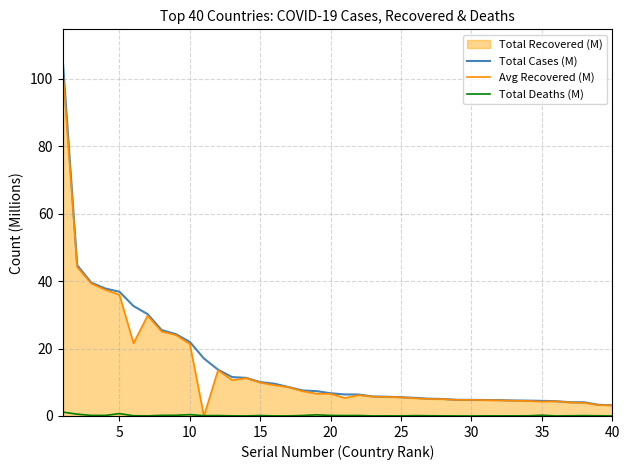

Reading left to right, transcribe all the data shown in this chart.

Total Cases (M): 104.2	44.7	39.5	37.8	36.8	32.6	30.2	25.5	24.3	22.0	17.0	13.7	11.5	11.3	10.0	9.6	8.6	7.6	7.4	6.7	6.4	6.4	5.8	5.7	5.6	5.4	5.1	5.0	4.8	4.8	4.7	4.7	4.6	4.6	4.5	4.4	4.1	4.1	3.3	3.2
Avg Recovered (M): 101.3	44.2	39.3	37.4	35.9	21.6	29.7	25.0	24.0	21.4	0.0	13.6	10.6	11.2	9.9	9.1	8.5	7.3	6.6	6.6	5.3	6.2	5.7	5.7	5.5	5.3	5.1	5.0	4.8	4.8	4.7	4.6	4.5	4.4	4.3	4.4	4.0	3.9	3.3	3.2
Total Deaths (M): 1.1	0.5	0.2	0.2	0.7	0.1	0.0	0.2	0.2	0.4	0.1	0.1	0.0	0.0	0.1	0.0	0.0	0.1	0.3	0.2	0.1	0.1	0.0	0.0	0.0	0.1	0.1	0.0	0.0	0.0	0.0	0.0	0.0	0.1	0.2	0.0	0.1	0.1	0.1	0.0